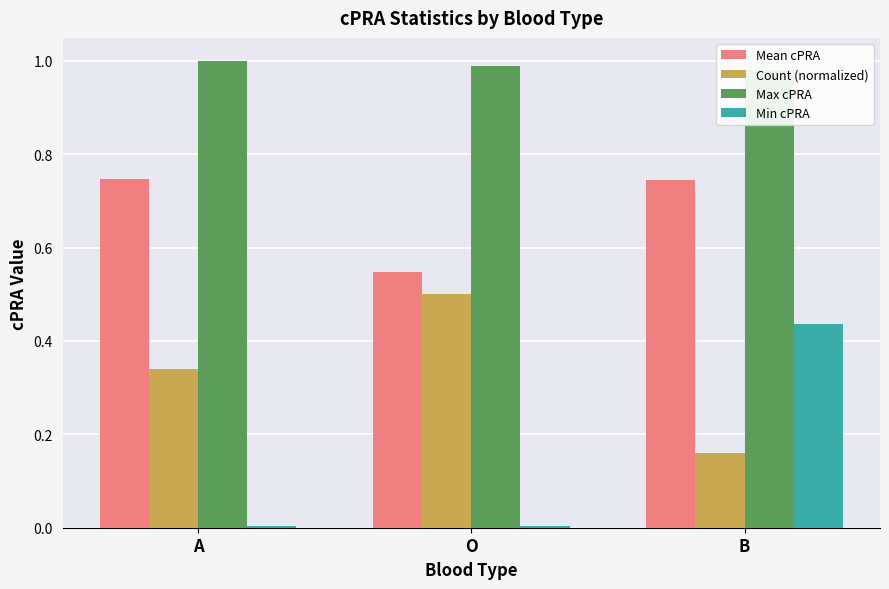

What is the label of the 2nd bar from the left?

O